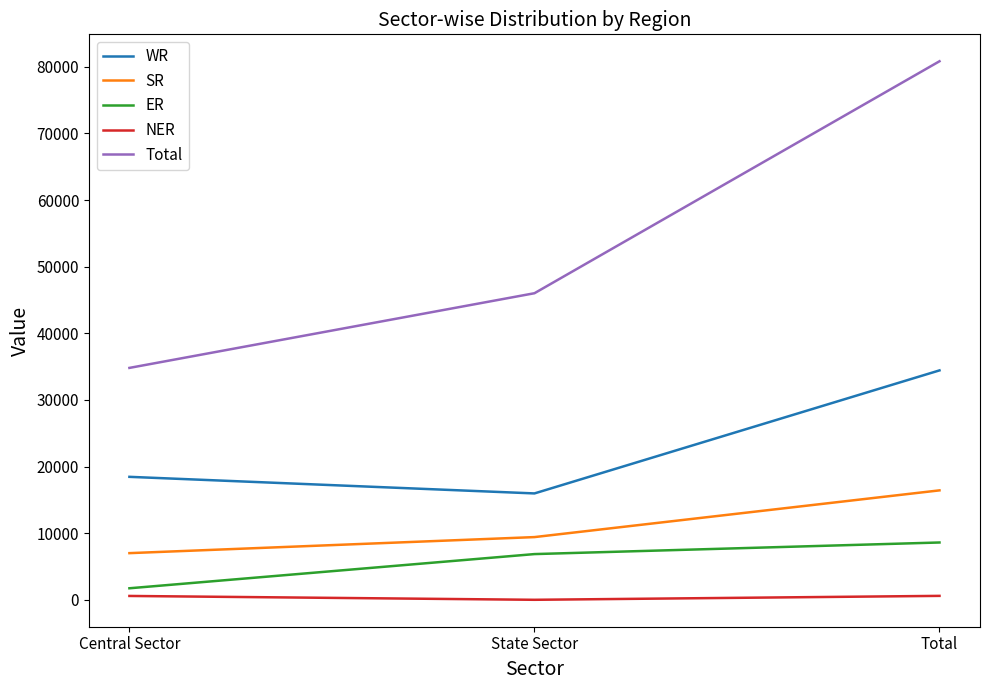

How many series are shown in this chart?

5